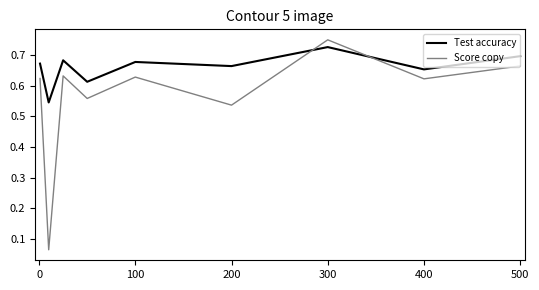

Which series has the largest range (max minus min)?

Score copy